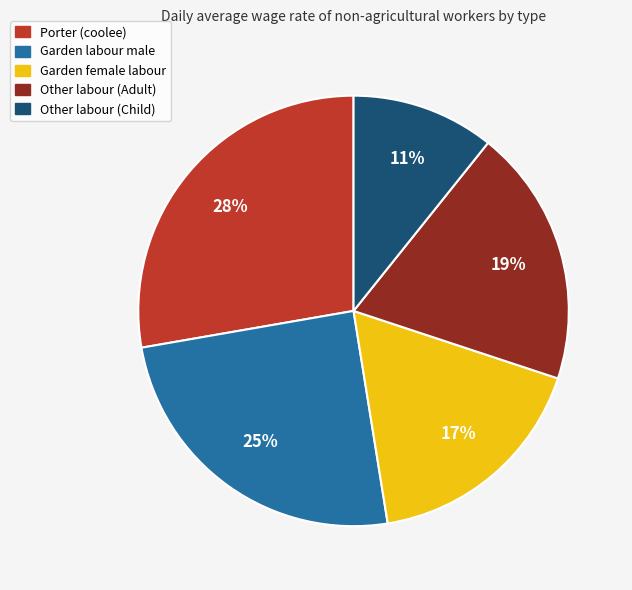

To the nearest percent, what portion does Garden labour male represent?

25%